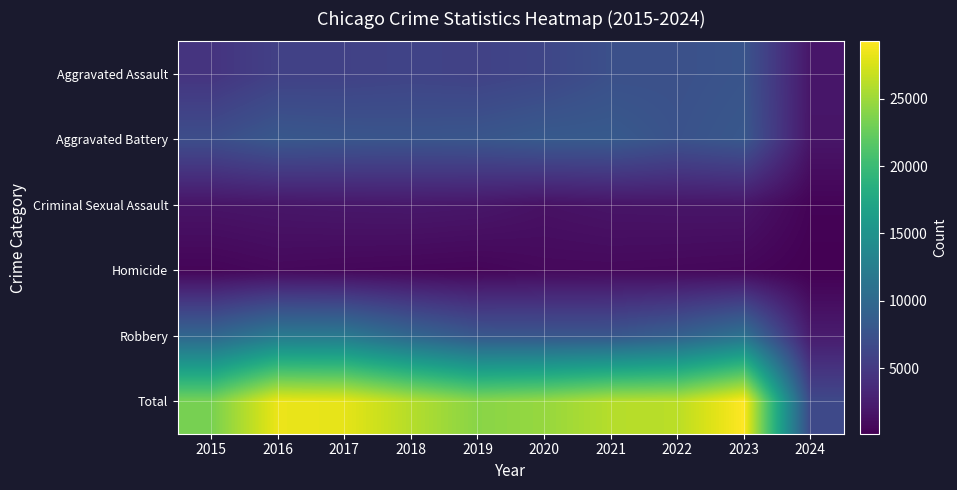

Which series has the largest total across all categories?

Total